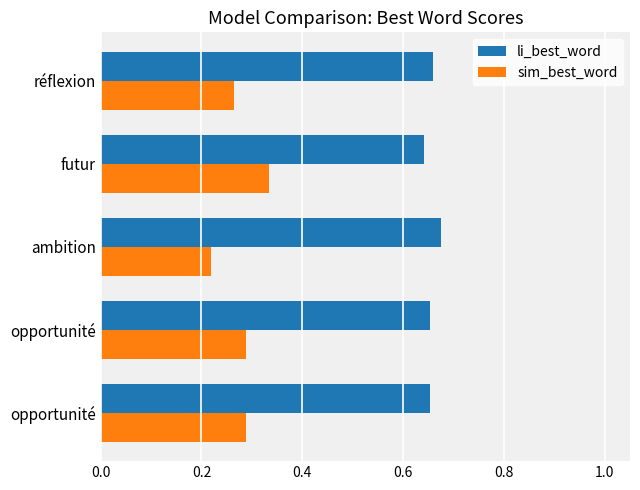

What are all the series names shown in the legend?

li_best_word, sim_best_word